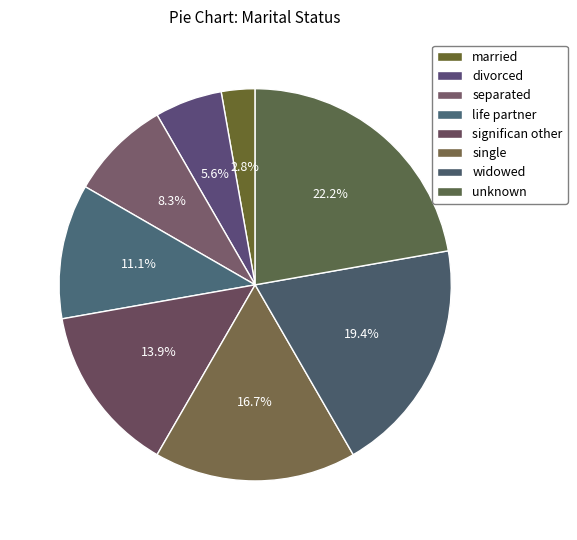

How many slices are in this pie chart?

8